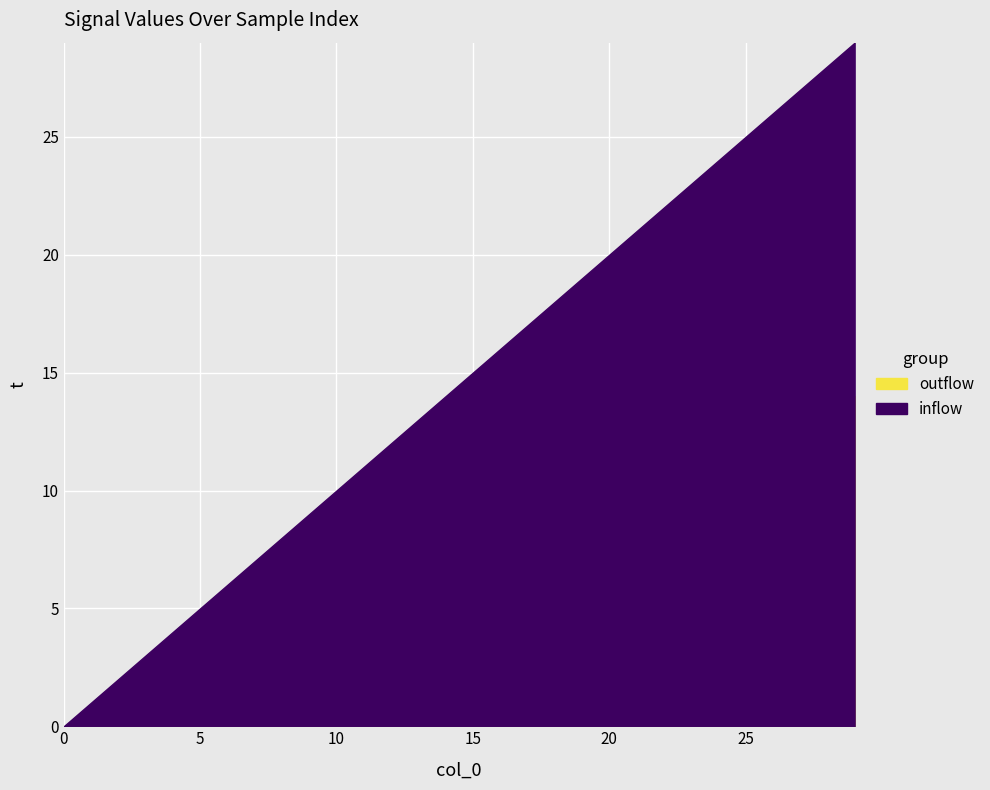

What are all the series names shown in the legend?

inflow, outflow